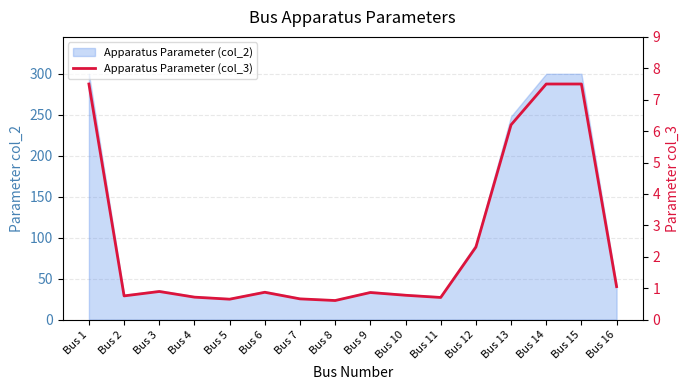

At which category does the chart reach its peak across all series?

Bus 1